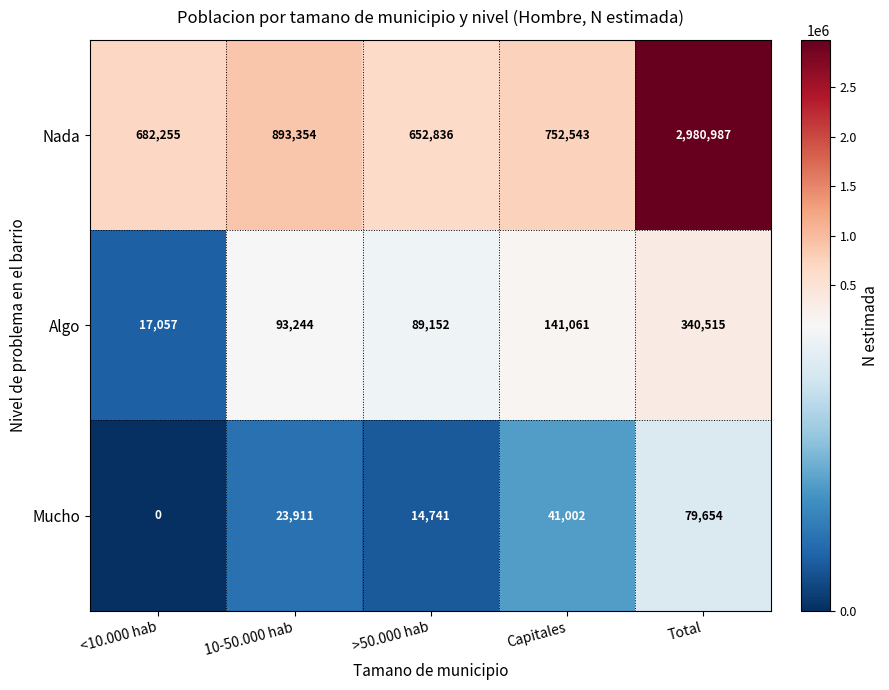

Reading right to left, list all the values displayed in this chart.

Nada: 2980987	752543	652836	893354	682255
Algo: 340515	141061	89152	93244	17057
Mucho: 79654	41002	14741	23911	0